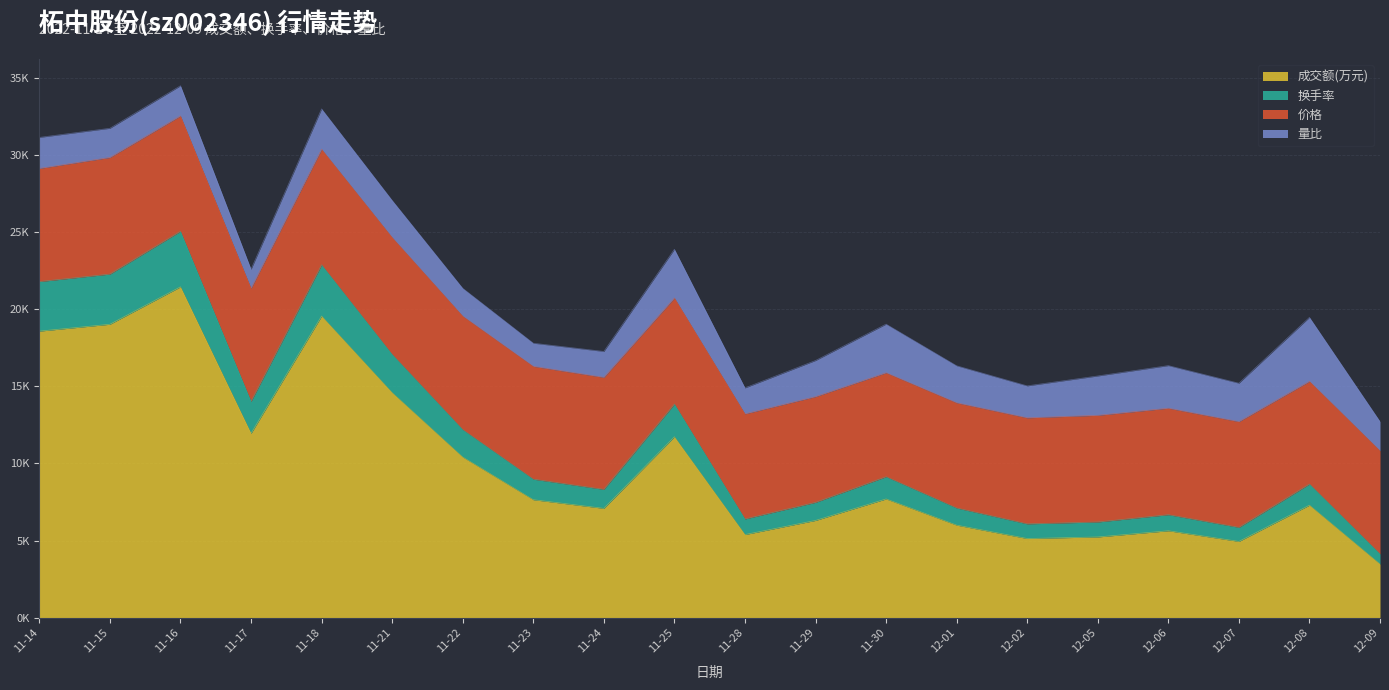

Which has a higher value, 12-01 or 11-29?

11-29